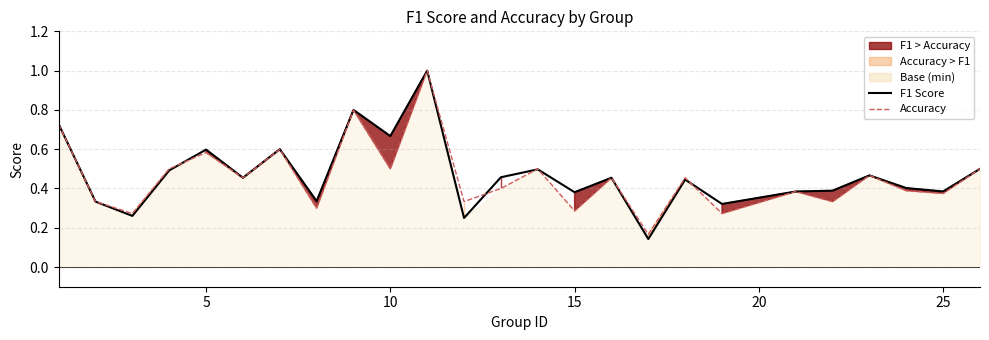

Which series ends up on top after the final intersection of F1 Score and Accuracy?

F1 Score